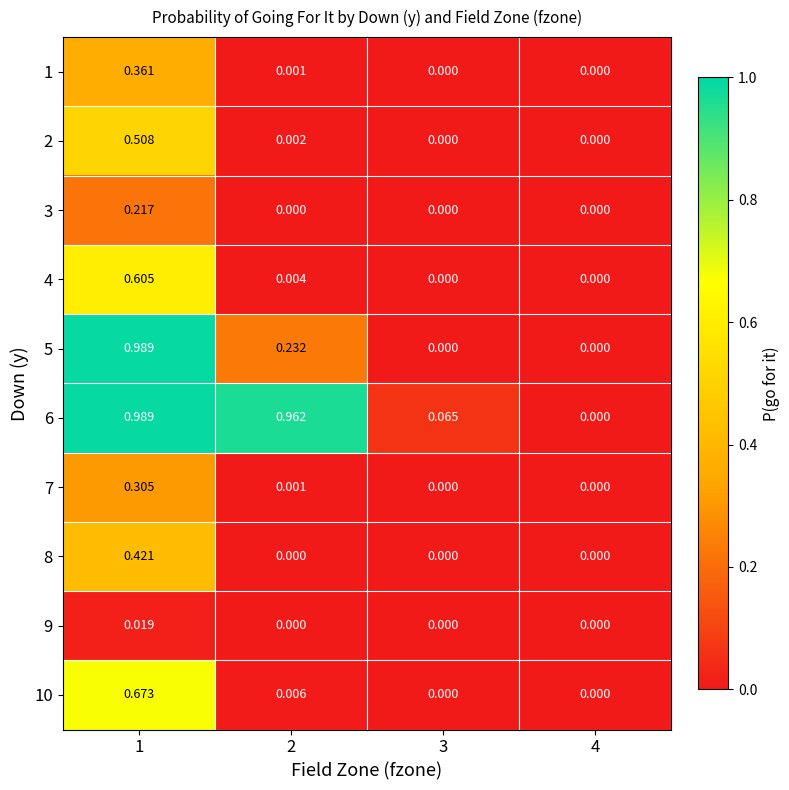

Which series has the largest total across all categories?

6